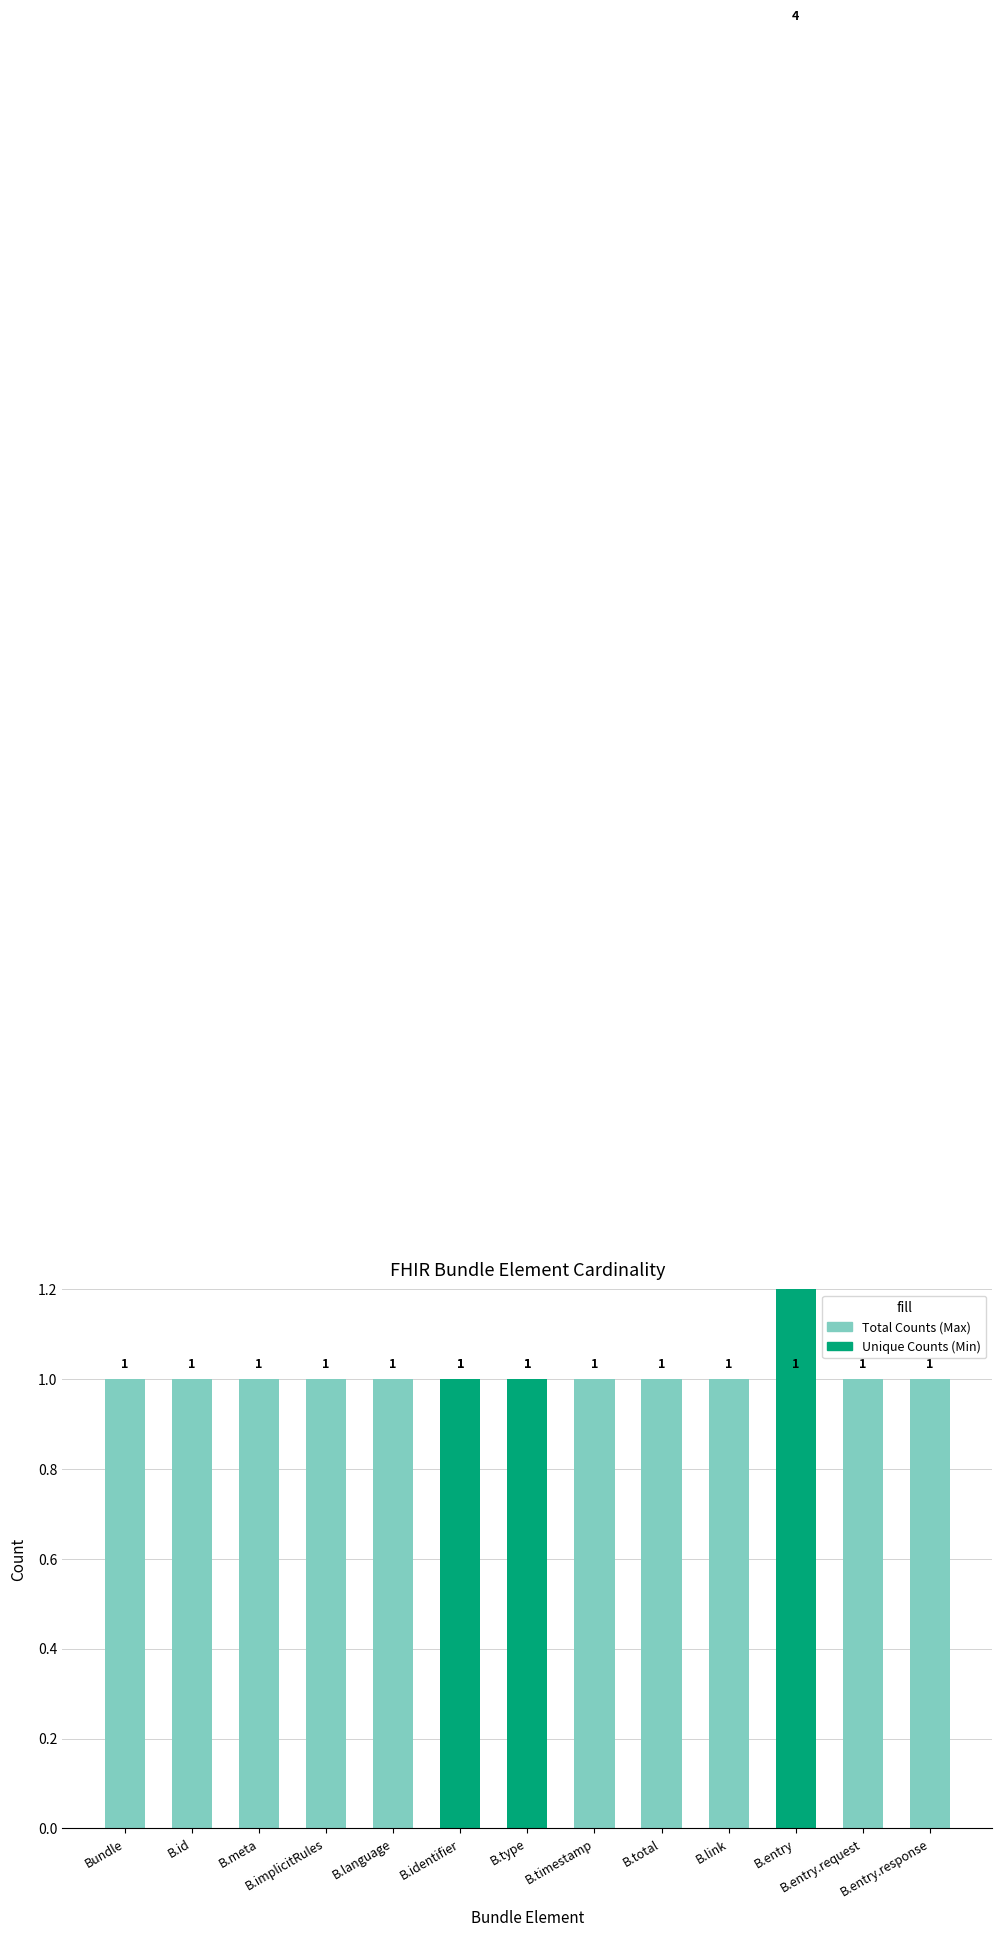

Reading left to right, list all the values displayed in this chart.

Total Counts (Max): Bundle=1	B.id=1	B.meta=1	B.implicitRules=1	B.language=1	B.identifier=1	B.type=1	B.timestamp=1	B.total=1	B.link=1	B.entry=1	B.entry.request=1	B.entry.response=1
Unique Counts (Min): Bundle=0	B.id=0	B.meta=0	B.implicitRules=0	B.language=0	B.identifier=1	B.type=1	B.timestamp=0	B.total=0	B.link=0	B.entry=4	B.entry.request=0	B.entry.response=0